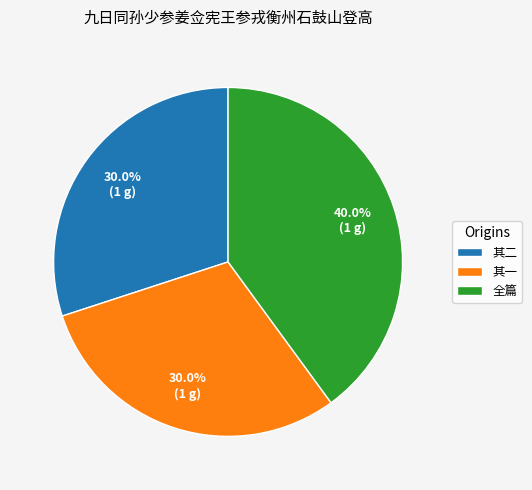

Is there any slice that represents more than half of the pie?

No